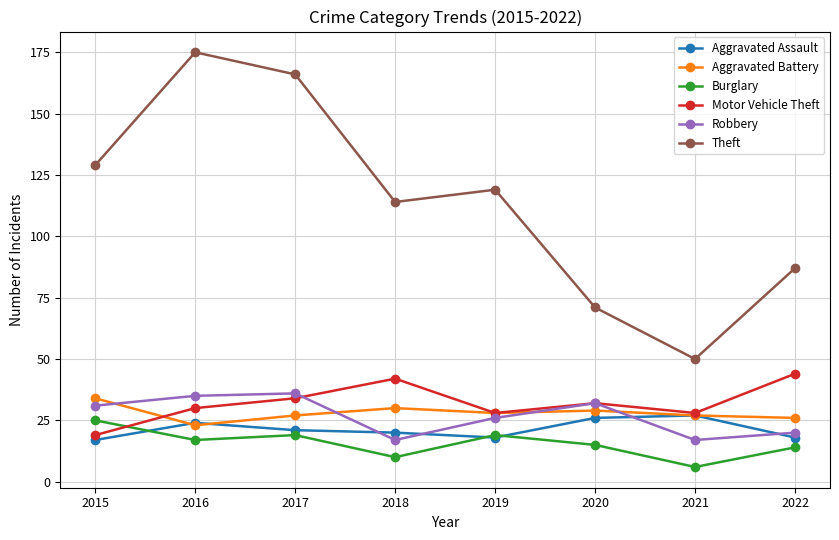

At how many categories does at least one series exceed 149?

2